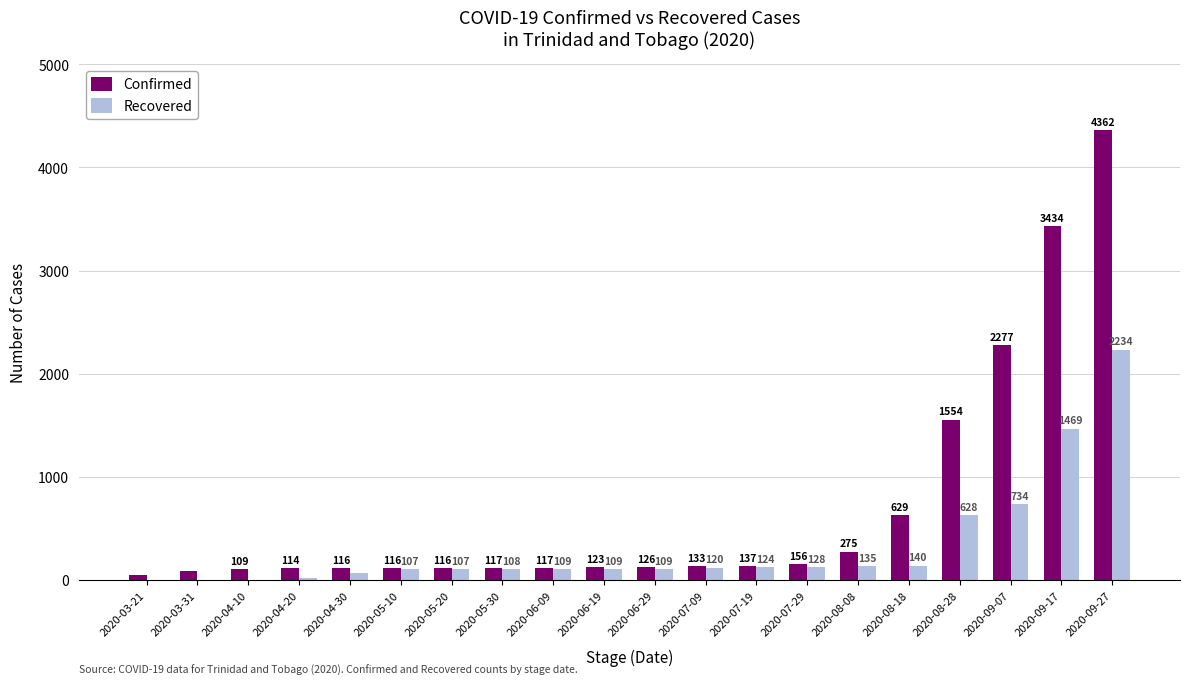

Reading left to right, list all the values displayed in this chart.

Confirmed: 49	87	109	114	116	116	116	117	117	123	126	133	137	156	275	629	1554	2277	3434	4362
Recovered: 1	1	1	22	72	107	107	108	109	109	109	120	124	128	135	140	628	734	1469	2234